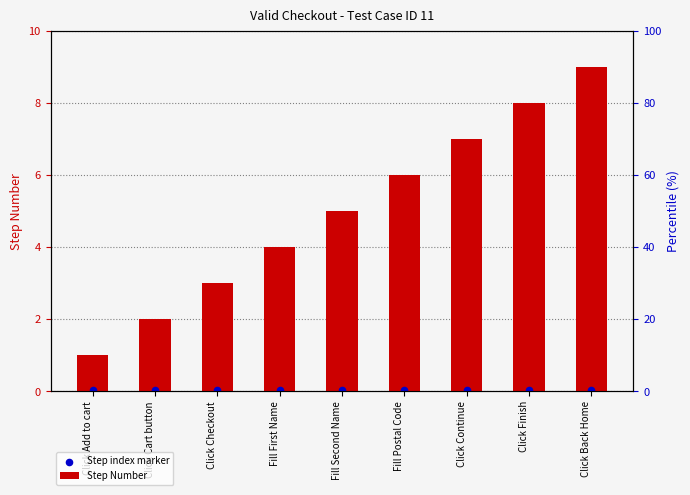

At how many categories does at least one series exceed 0?

9